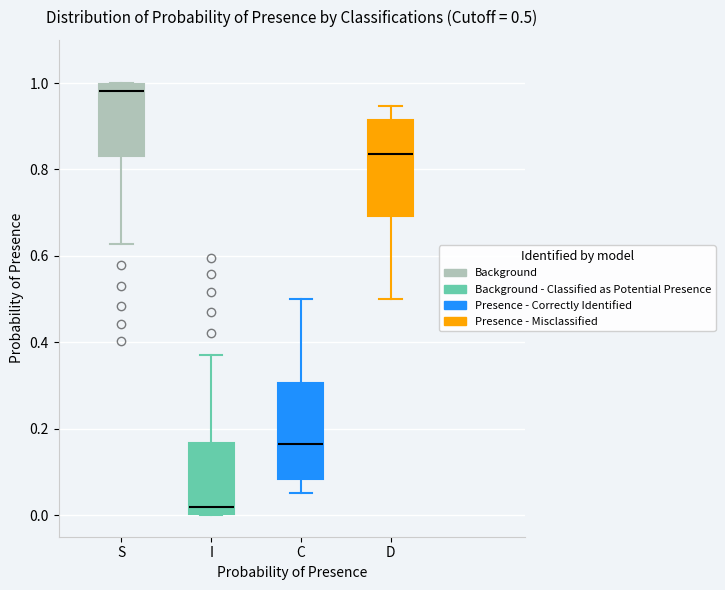

Which box has the highest median line?

S